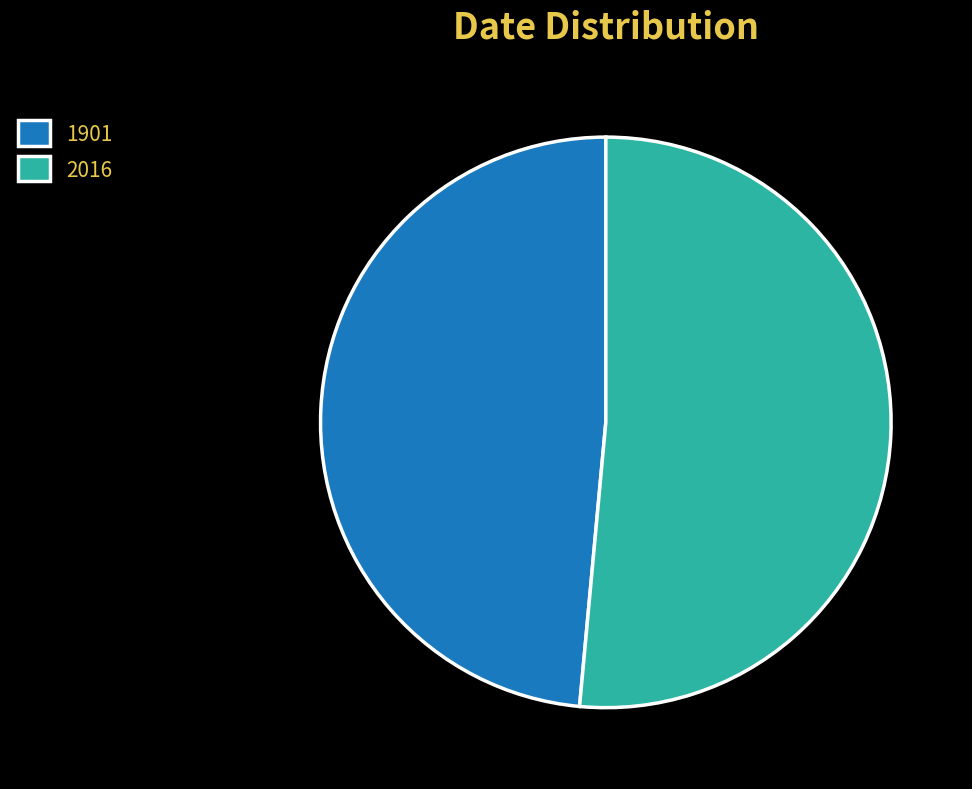

Between 1901 and 2016, which is larger?

2016